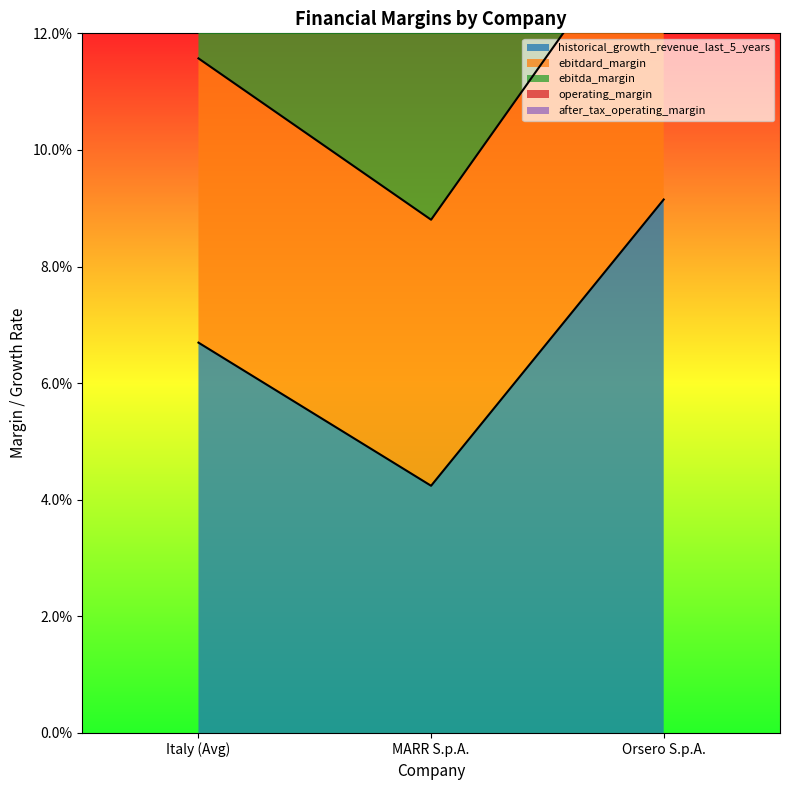

What position from the right is Italy (Avg)?

3